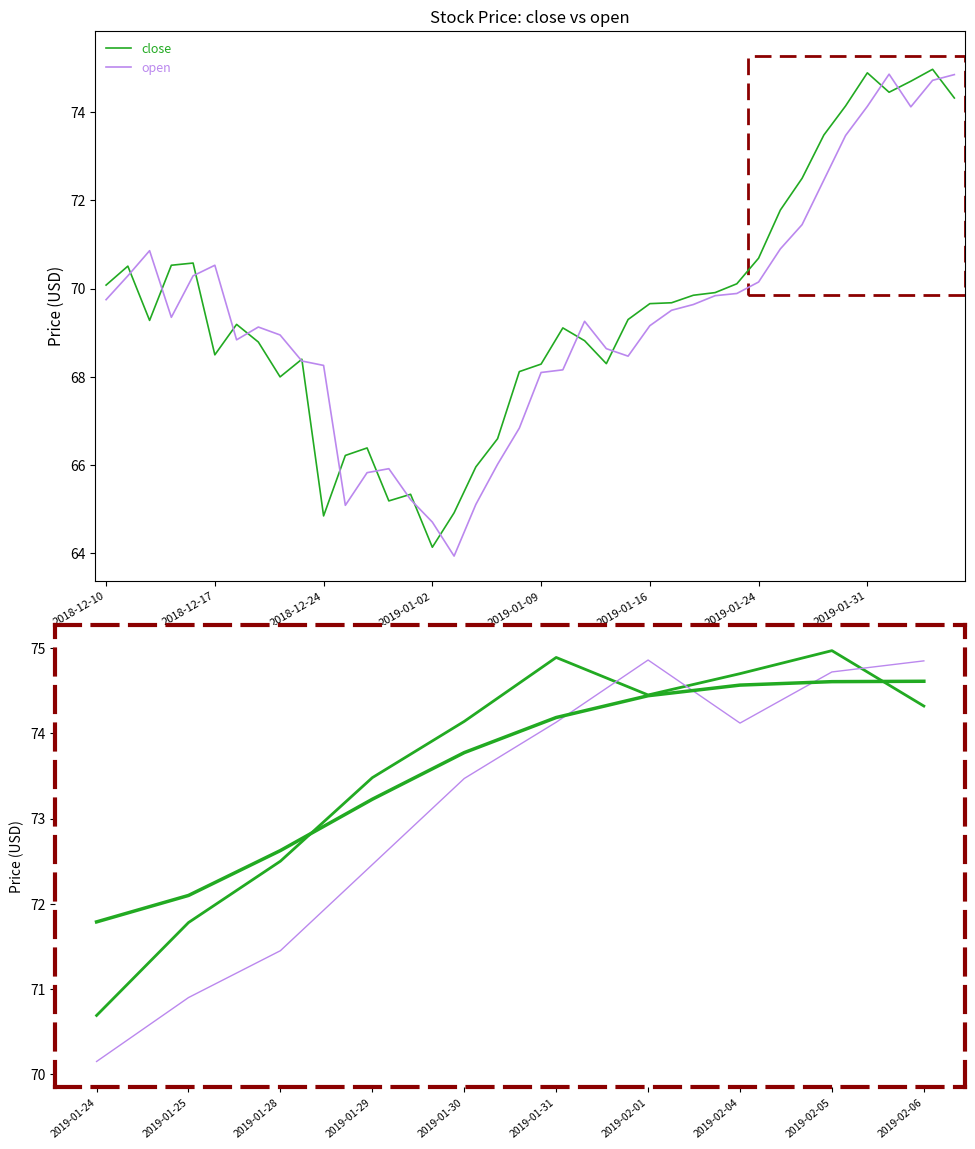

Rank the series by their maximum value, from lowest to highest.

close (smooth), open, close